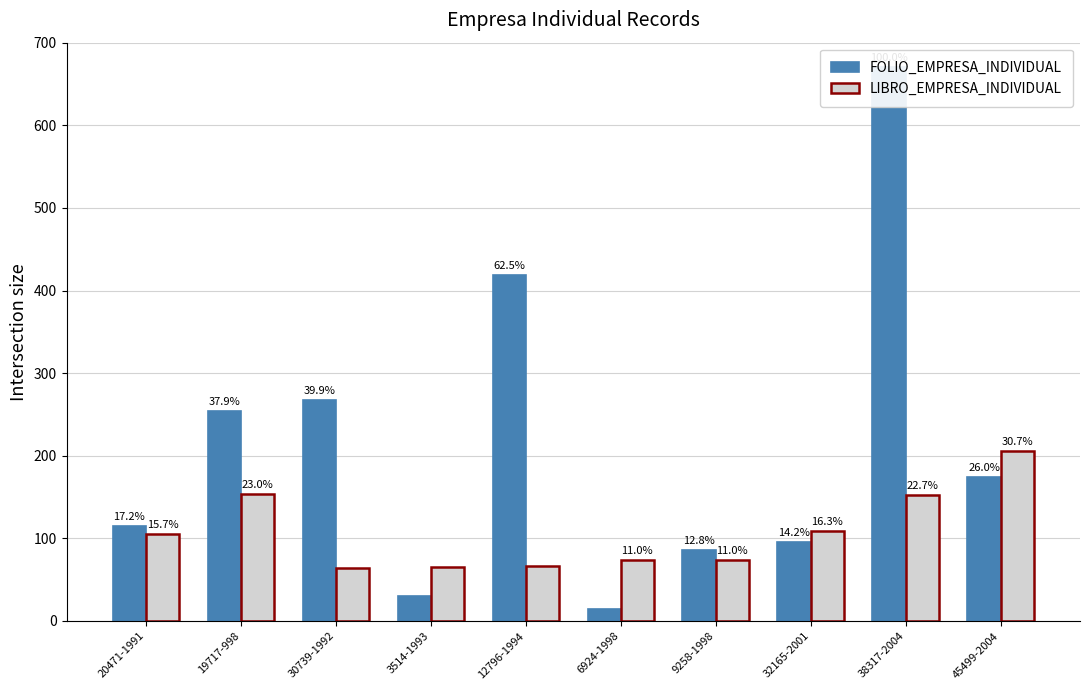

How many data points does each series have?

10